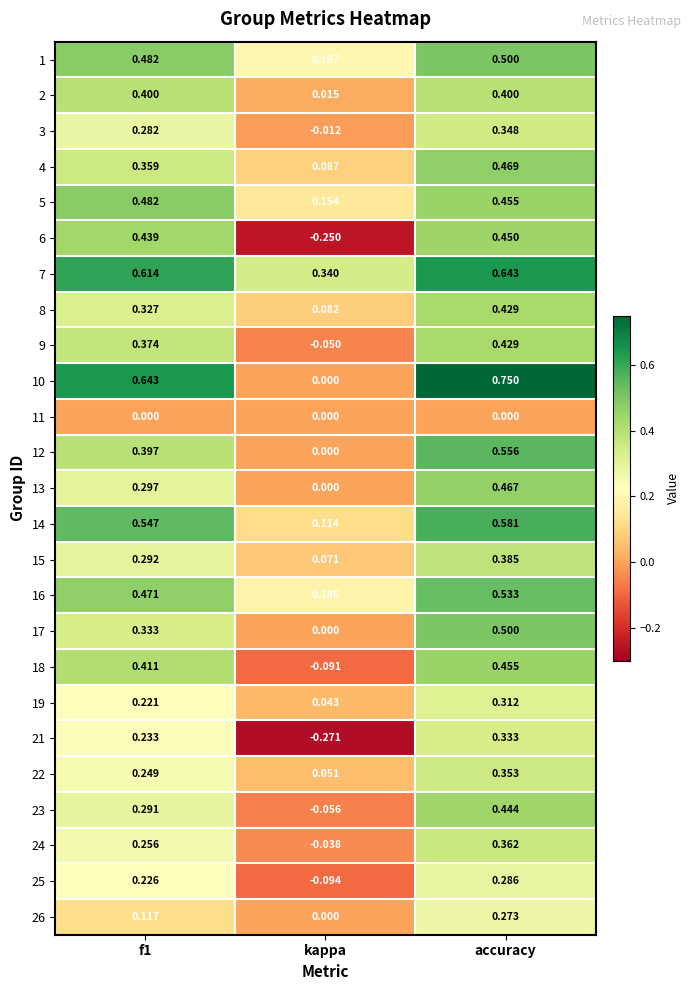

At which category does the chart reach its peak across all series?

accuracy